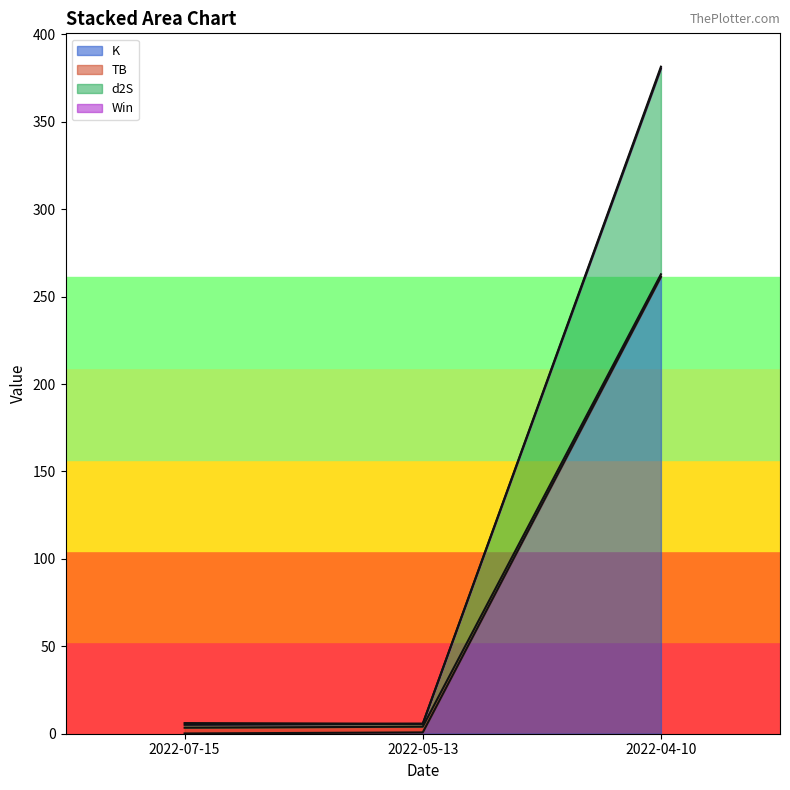

How many distinct data groups are displayed?

4